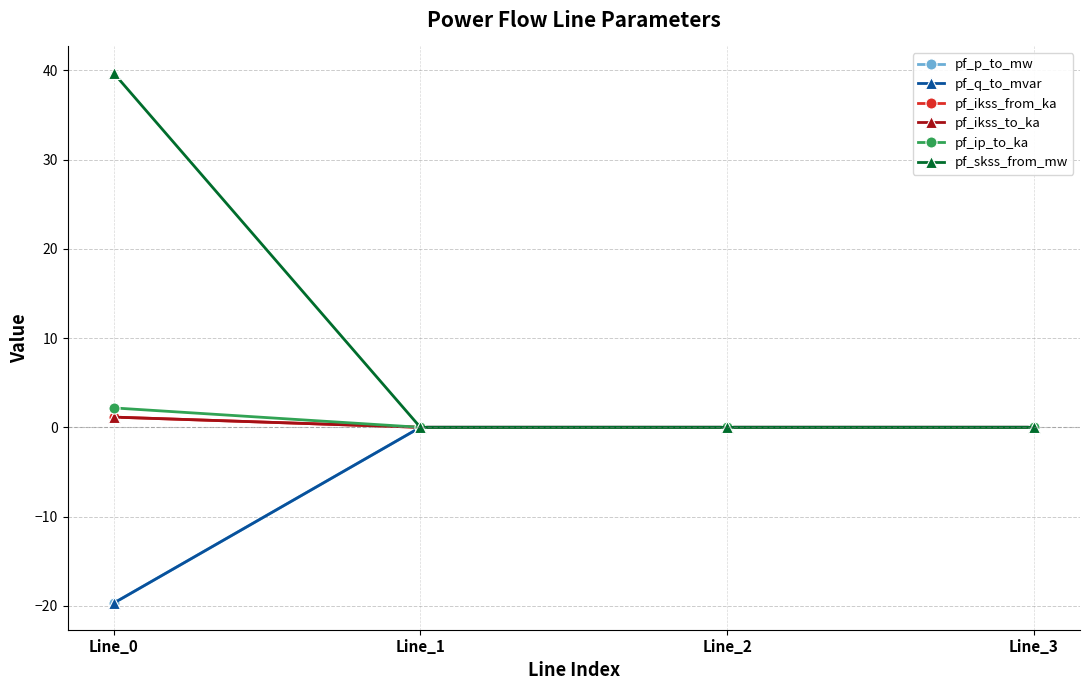

Which series has the largest range (max minus min)?

pf_skss_from_mw